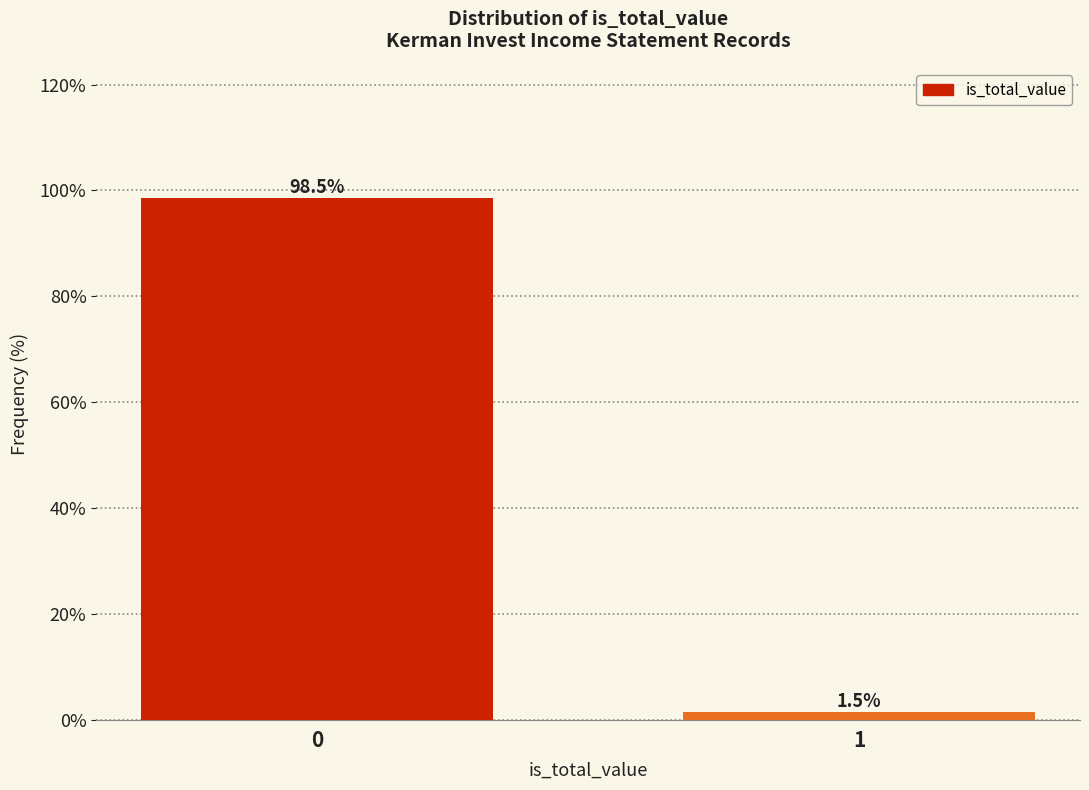

Reading left to right, extract all data points from this chart.

0=98.5	1=1.5